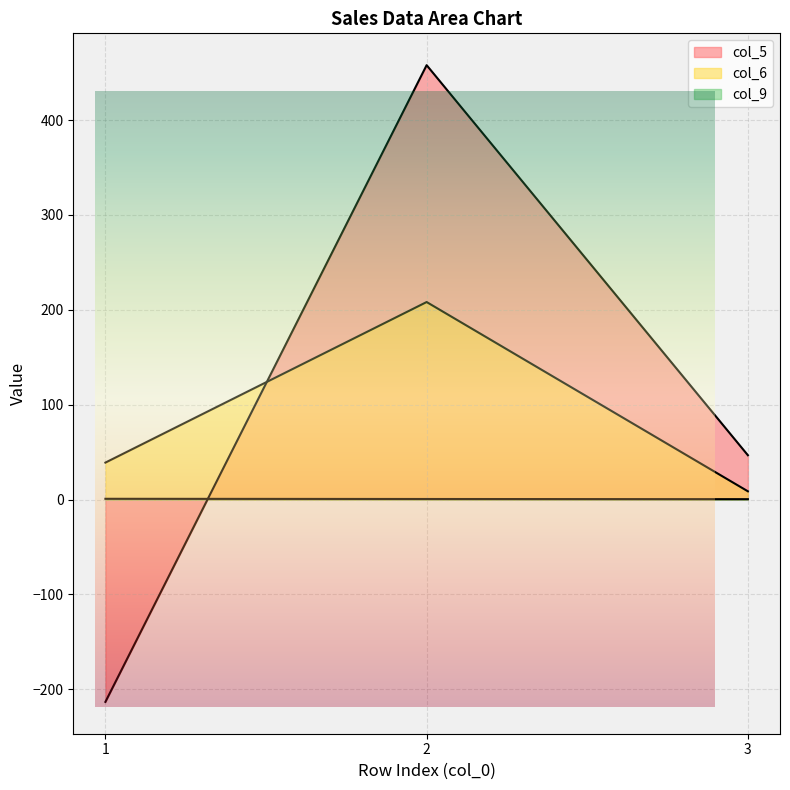

Is it true that col_6 equals 8.7 at 3?

True